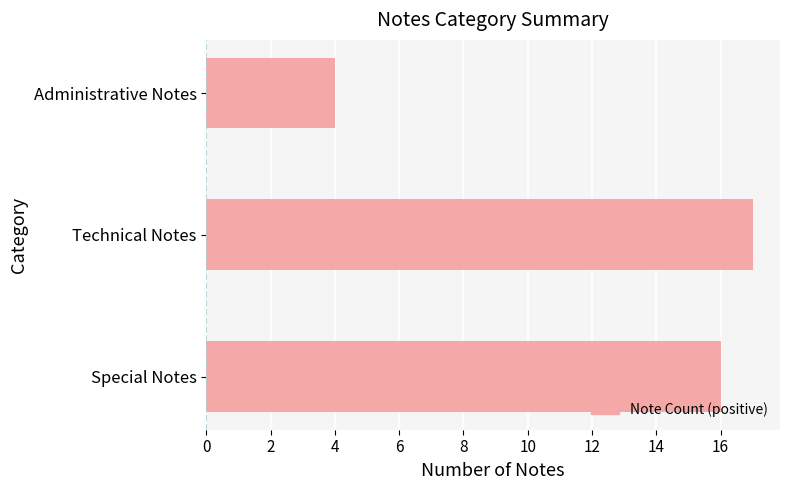

Reading bottom to top, list all the values displayed in this chart.

Special Notes=16	Technical Notes=17	Administrative Notes=4